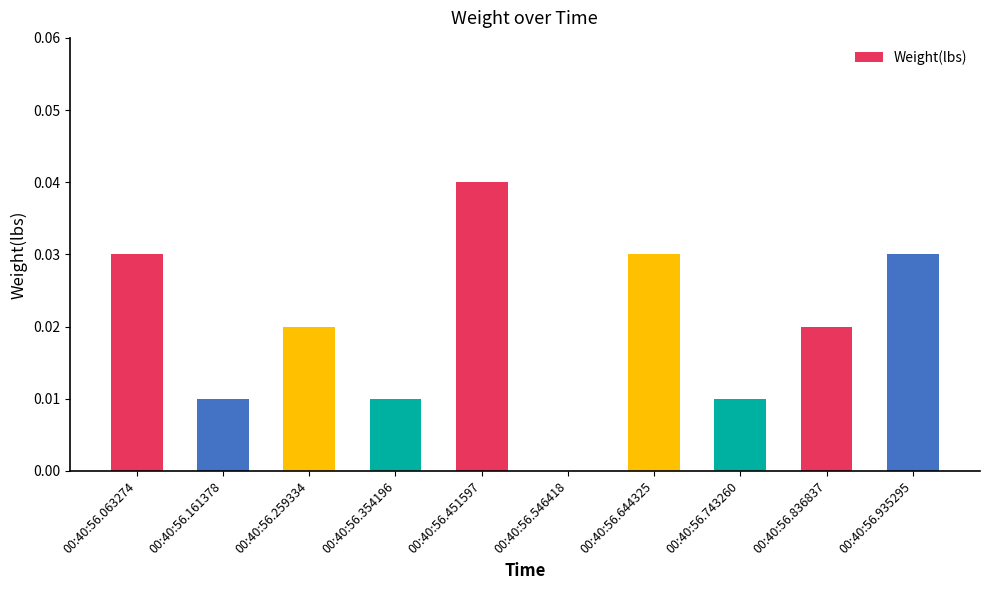

At which category does the chart reach its peak across all series?

00:40:56.451597